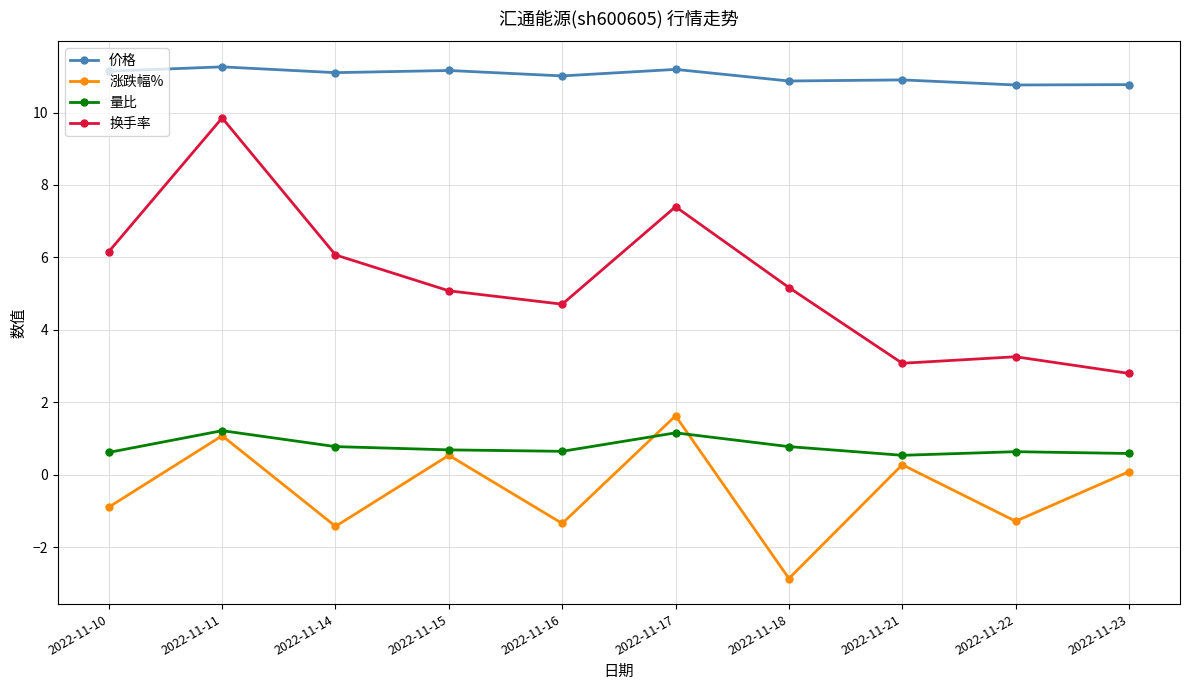

What is the approximate value of 涨跌幅% at 2022-11-15?

0.5